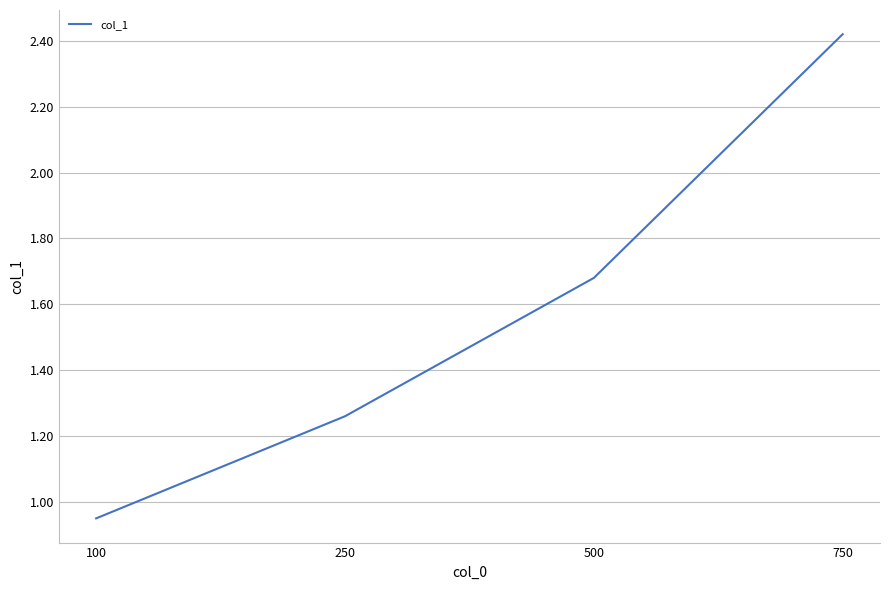

The chart shows a value of 1.4 at 100. True or false?

False